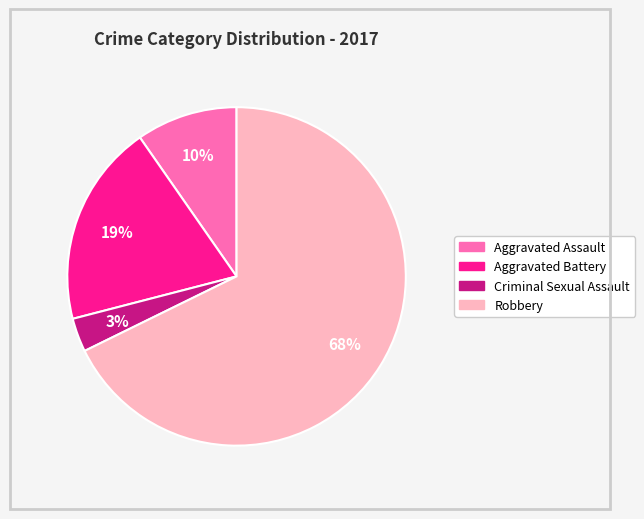

To the nearest percent, what is the difference between the largest and smallest slice percentages?

65%